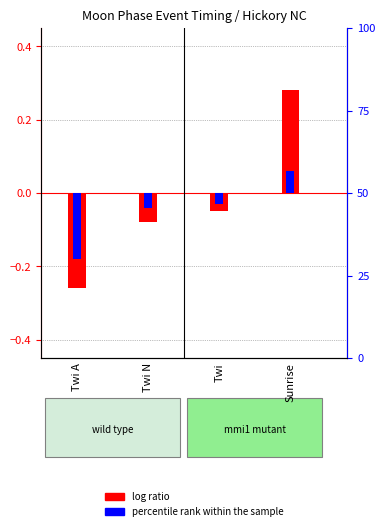

At Twi, list the series in order from largest to smallest.

percentile rank within the sample, log ratio